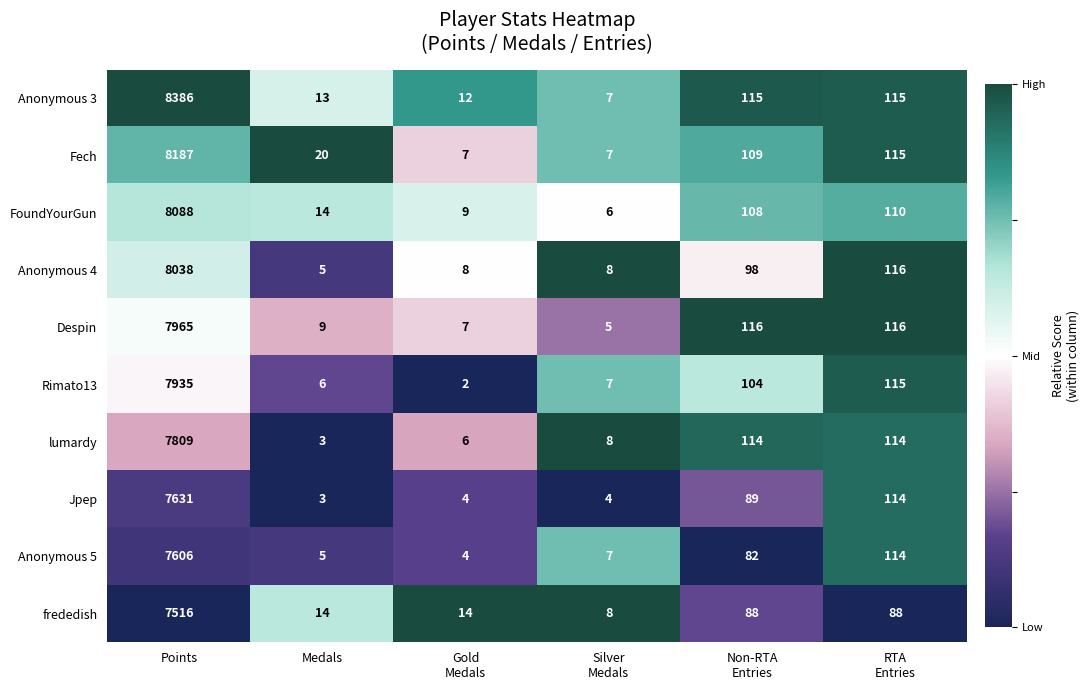

Where does the lumardy series first go above 114?

Points